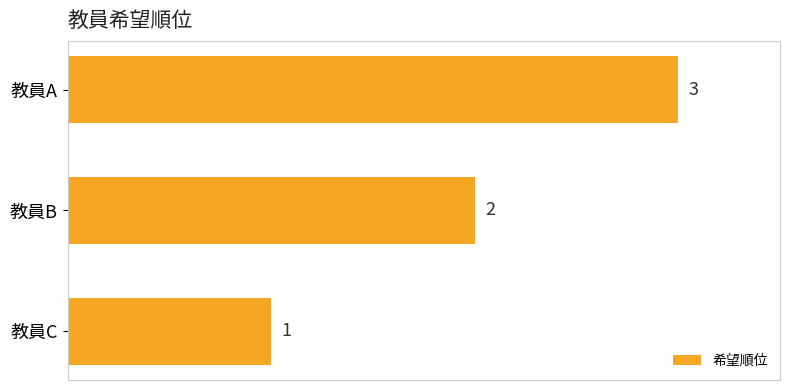

How many bars are there in total?

3